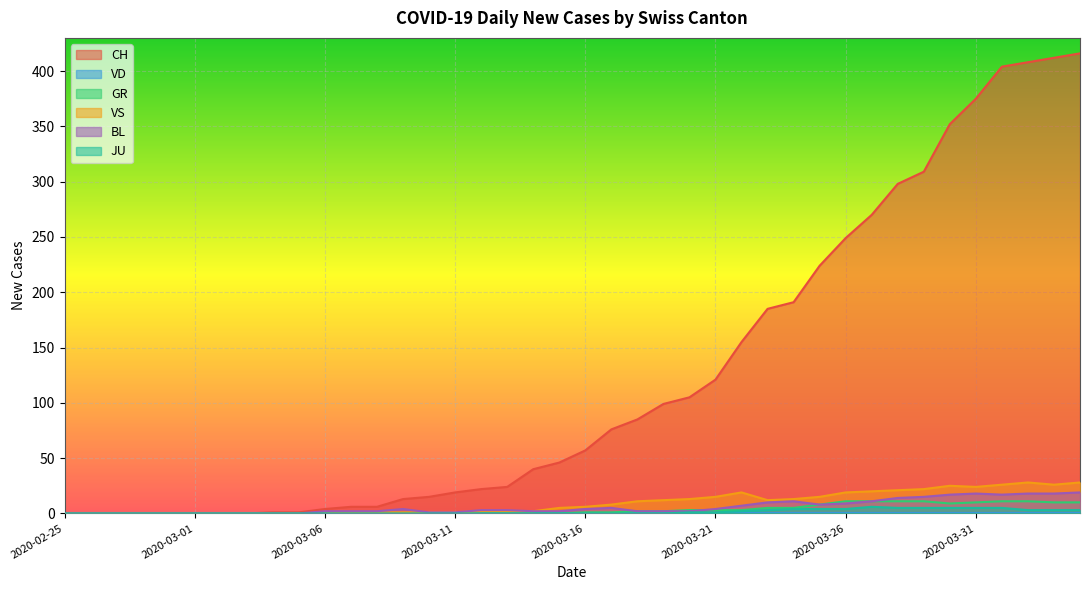

Reading left to right, transcribe all the data shown in this chart.

CH: 2020-02-25=0	2020-02-26=0	2020-02-27=0	2020-02-28=0	2020-02-29=0	2020-03-01=0	2020-03-02=0	2020-03-03=0	2020-03-04=1	2020-03-05=1	2020-03-06=4	2020-03-07=6	2020-03-08=6	2020-03-09=13	2020-03-10=15	2020-03-11=19	2020-03-12=22	2020-03-13=24	2020-03-14=40	2020-03-15=46	2020-03-16=57	2020-03-17=76	2020-03-18=85	2020-03-19=99	2020-03-20=105	2020-03-21=121	2020-03-22=155	2020-03-23=185	2020-03-24=191	2020-03-25=224	2020-03-26=249	2020-03-27=270	2020-03-28=298	2020-03-29=309	2020-03-30=352	2020-03-31=375	2020-04-01=404	2020-04-02=408	2020-04-03=412	2020-04-04=416
GR: 2020-02-25=0	2020-02-26=0	2020-02-27=0	2020-02-28=0	2020-02-29=0	2020-03-01=0	2020-03-02=0	2020-03-03=0	2020-03-04=0	2020-03-05=0	2020-03-06=0	2020-03-07=0	2020-03-08=0	2020-03-09=0	2020-03-10=0	2020-03-11=0	2020-03-12=0	2020-03-13=0	2020-03-14=0	2020-03-15=0	2020-03-16=1	2020-03-17=1	2020-03-18=2	2020-03-19=2	2020-03-20=3	2020-03-21=3	2020-03-22=3	2020-03-23=5	2020-03-24=5	2020-03-25=8	2020-03-26=11	2020-03-27=11	2020-03-28=11	2020-03-29=11	2020-03-30=9	2020-03-31=10	2020-04-01=11	2020-04-02=11	2020-04-03=10	2020-04-04=10
VS: 2020-02-25=0	2020-02-26=0	2020-02-27=0	2020-02-28=0	2020-02-29=0	2020-03-01=0	2020-03-02=0	2020-03-03=0	2020-03-04=0	2020-03-05=0	2020-03-06=0	2020-03-07=1	2020-03-08=1	2020-03-09=1	2020-03-10=1	2020-03-11=1	2020-03-12=2	2020-03-13=2	2020-03-14=2	2020-03-15=5	2020-03-16=6	2020-03-17=8	2020-03-18=11	2020-03-19=12	2020-03-20=13	2020-03-21=15	2020-03-22=19	2020-03-23=12	2020-03-24=13	2020-03-25=15	2020-03-26=19	2020-03-27=20	2020-03-28=21	2020-03-29=22	2020-03-30=25	2020-03-31=24	2020-04-01=26	2020-04-02=28	2020-04-03=26	2020-04-04=28
BL: 2020-02-25=0	2020-02-26=0	2020-02-27=0	2020-02-28=0	2020-02-29=0	2020-03-01=0	2020-03-02=0	2020-03-03=0	2020-03-04=0	2020-03-05=0	2020-03-06=2	2020-03-07=2	2020-03-08=2	2020-03-09=4	2020-03-10=1	2020-03-11=1	2020-03-12=3	2020-03-13=3	2020-03-14=2	2020-03-15=2	2020-03-16=4	2020-03-17=5	2020-03-18=2	2020-03-19=2	2020-03-20=2	2020-03-21=4	2020-03-22=7	2020-03-23=10	2020-03-24=11	2020-03-25=8	2020-03-26=9	2020-03-27=11	2020-03-28=14	2020-03-29=15	2020-03-30=17	2020-03-31=18	2020-04-01=17	2020-04-02=18	2020-04-03=18	2020-04-04=19
JU: 2020-02-25=0	2020-02-26=0	2020-02-27=0	2020-02-28=0	2020-02-29=0	2020-03-01=0	2020-03-02=0	2020-03-03=0	2020-03-04=0	2020-03-05=0	2020-03-06=0	2020-03-07=0	2020-03-08=0	2020-03-09=0	2020-03-10=0	2020-03-11=0	2020-03-12=0	2020-03-13=0	2020-03-14=0	2020-03-15=0	2020-03-16=0	2020-03-17=0	2020-03-18=0	2020-03-19=0	2020-03-20=1	2020-03-21=1	2020-03-22=2	2020-03-23=3	2020-03-24=4	2020-03-25=4	2020-03-26=4	2020-03-27=6	2020-03-28=5	2020-03-29=5	2020-03-30=5	2020-03-31=5	2020-04-01=5	2020-04-02=3	2020-04-03=3	2020-04-04=3